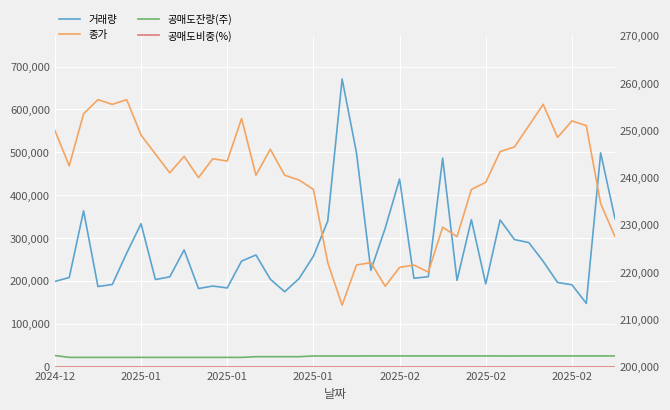

Rank the categories by 거래량 value from highest to lowest.

20, 21, 38, 27, 24, 2025-01, 39, 29, 31, 19, 2025-02, 23, 32, 33, 9, 2025-02, 14, 18, 13, 34, 22, 26, 8, 2025-01, 25, 17, 15, 7, 28, 2024-12, 35, 30, 2025-02, 36, 11, 2025-01, 12, 10, 16, 37